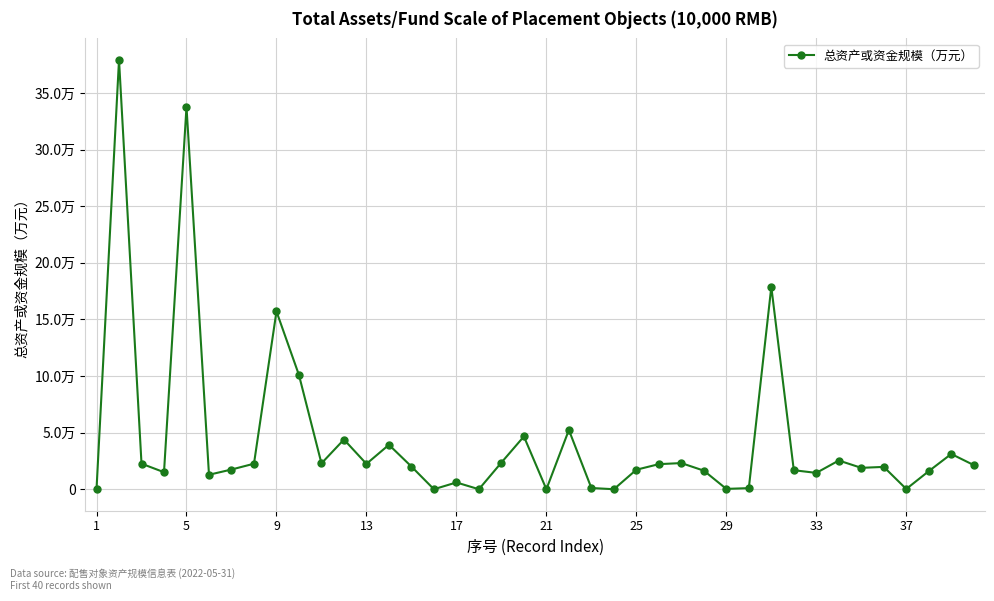

What is the value of the 10th point from the left?

100921